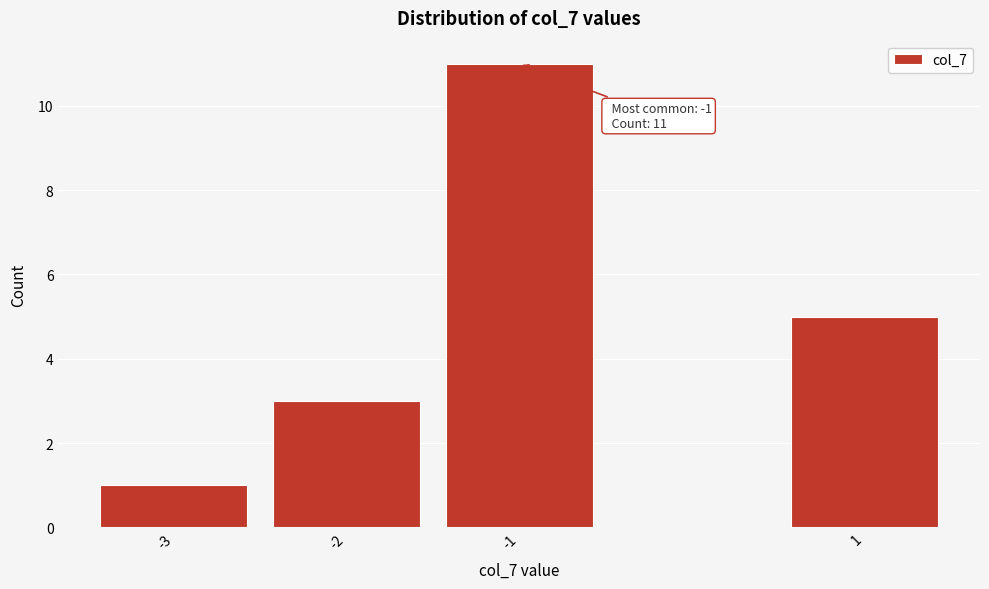

Reading left to right, what are all the values shown in this chart?

-3=1	-2=3	-1=11	1=5